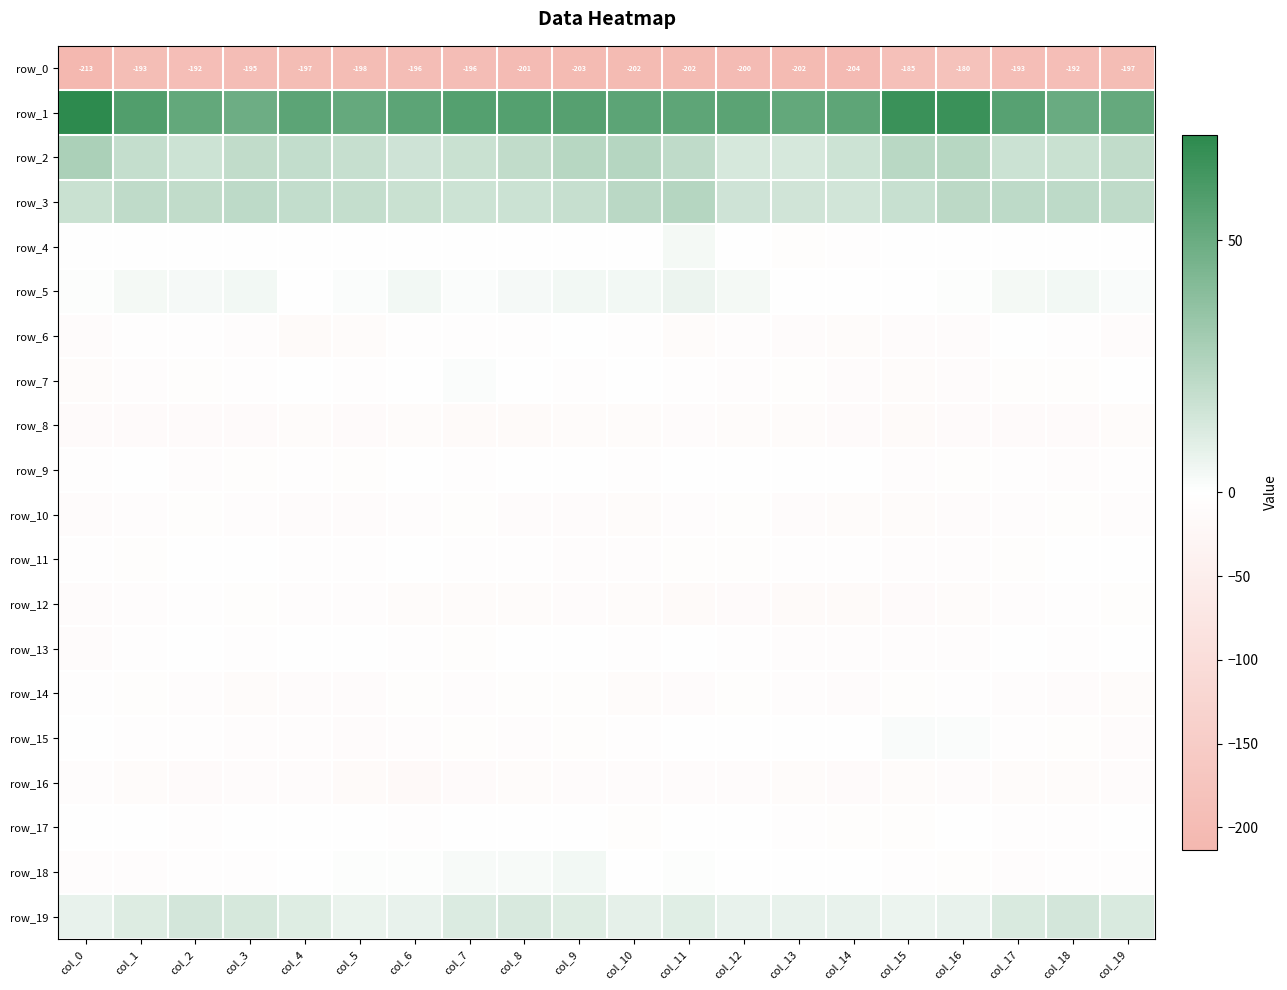

Which series has the largest total across all categories?

row_1